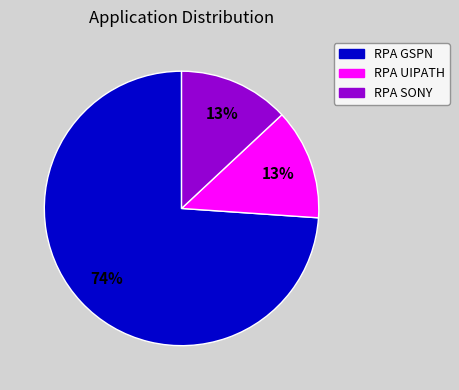

To the nearest percent, what is the difference between the largest and smallest slice percentages?

61%